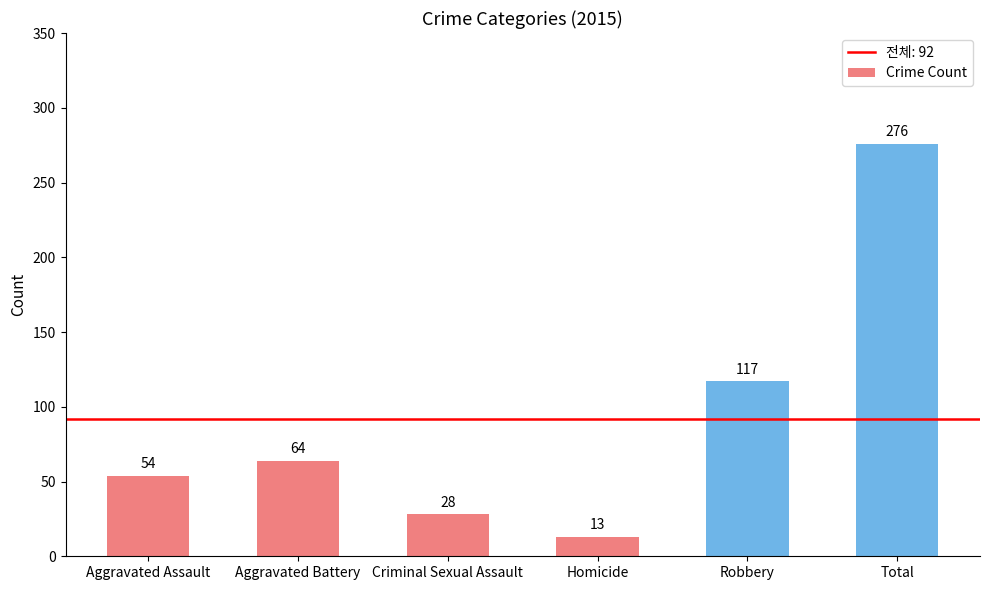

Are the bars horizontal?

No